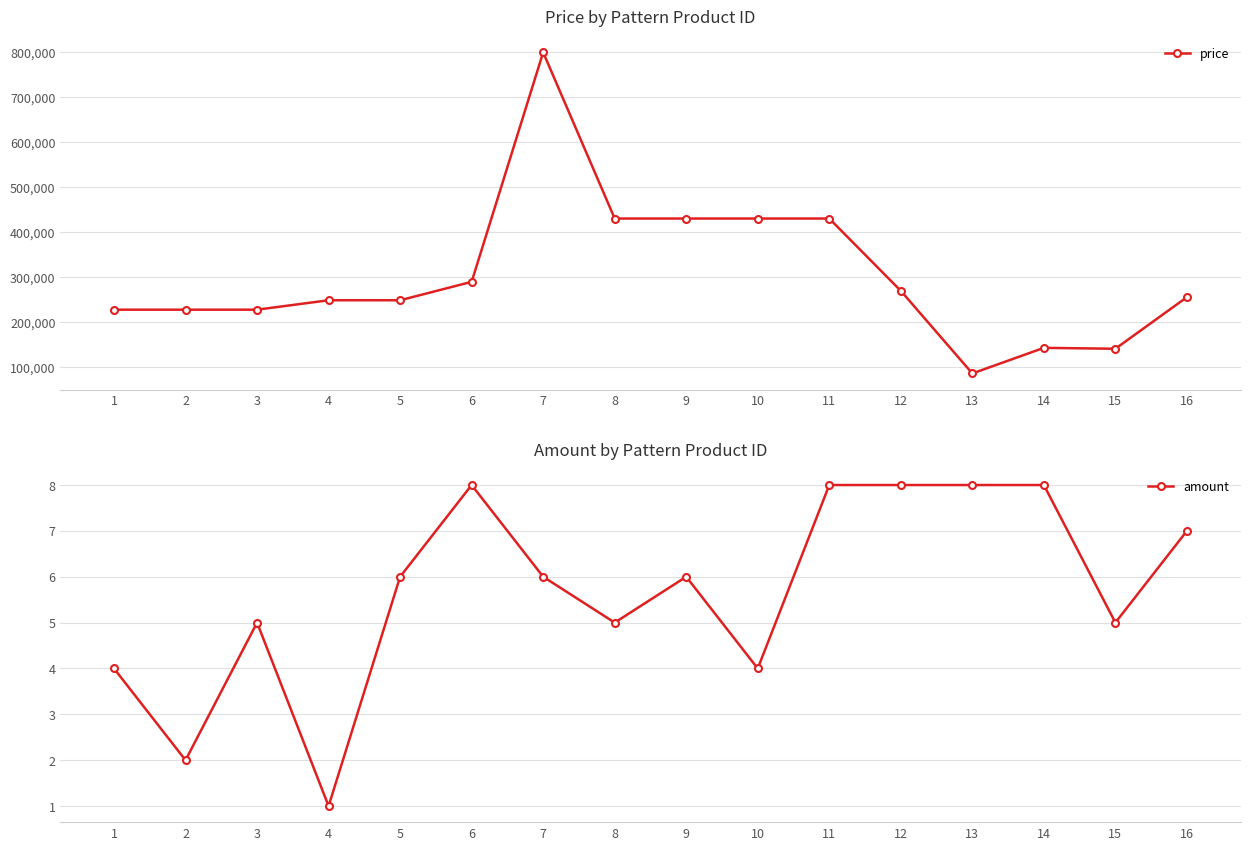

Does the chart display data point markers on the line(s)?

Yes